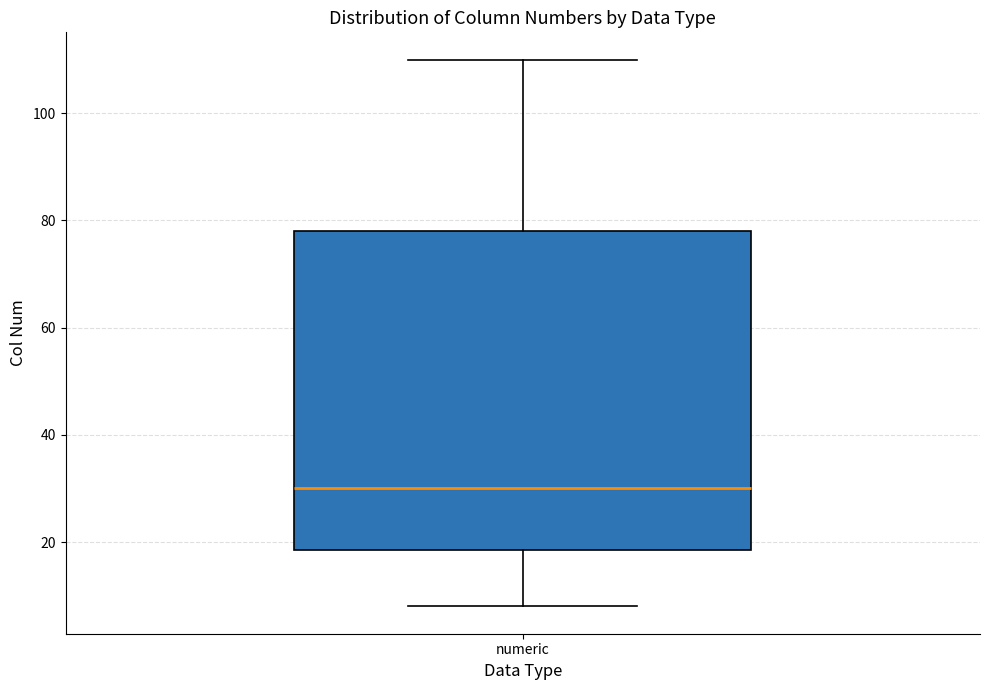

Where does the lower whisker of the box for numeric end on the y-axis? The values are not printed on the chart, so give them approximately, as read against the axis.

8